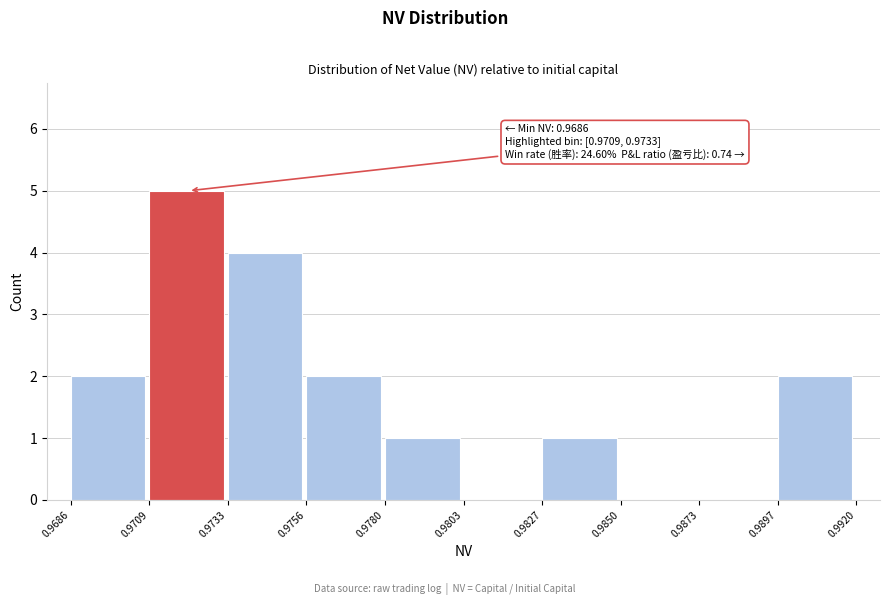

Over which range of the x-axis is the bar tallest?

0.9709 to 0.9733